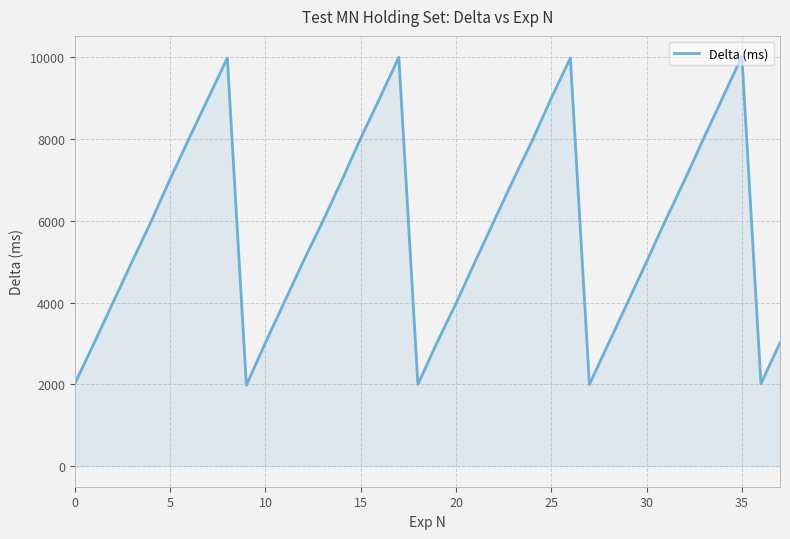

What is the minimum value shown in the chart?

1980